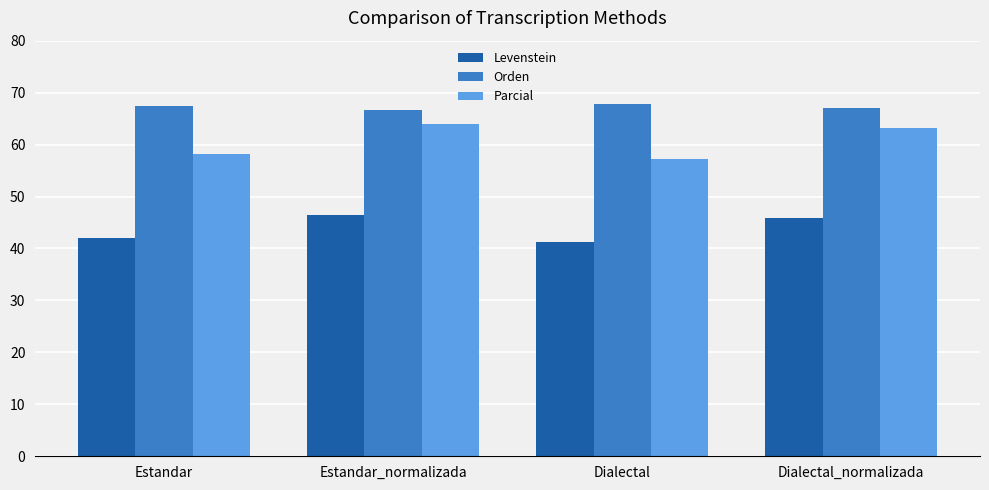

How many values in the Levenstein series exceed 45?

2